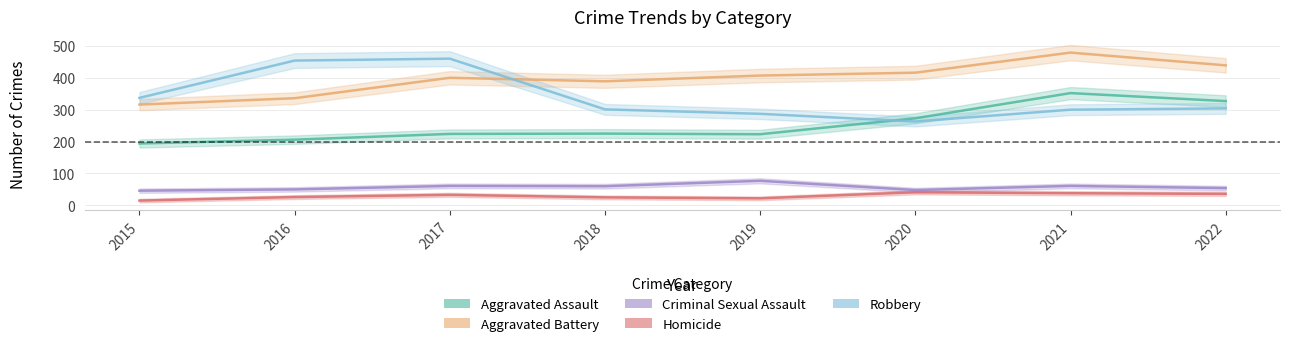

Count the number of categories in the chart.

8